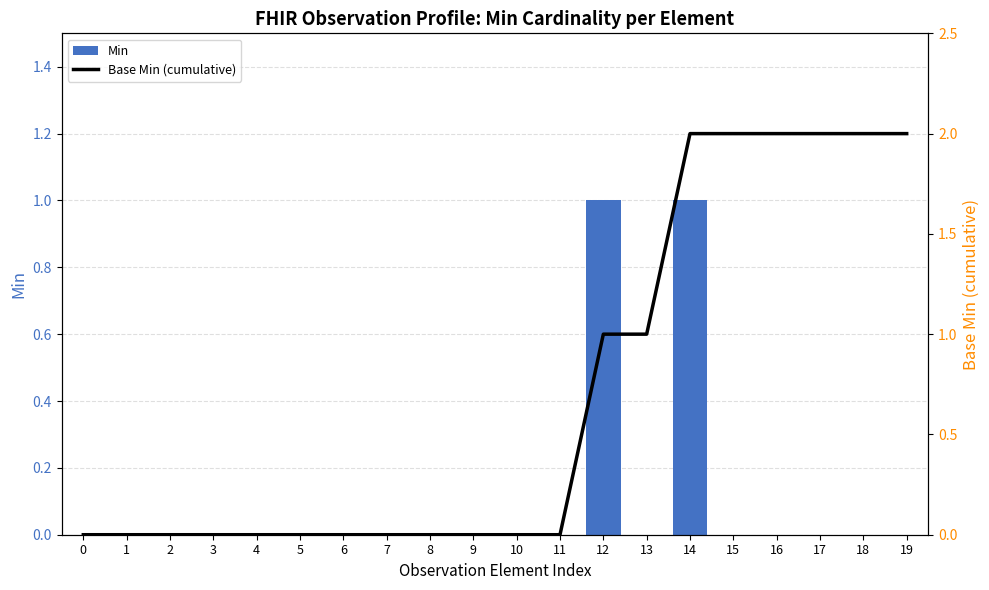

Is it true that Min equals 0 at 4?

True